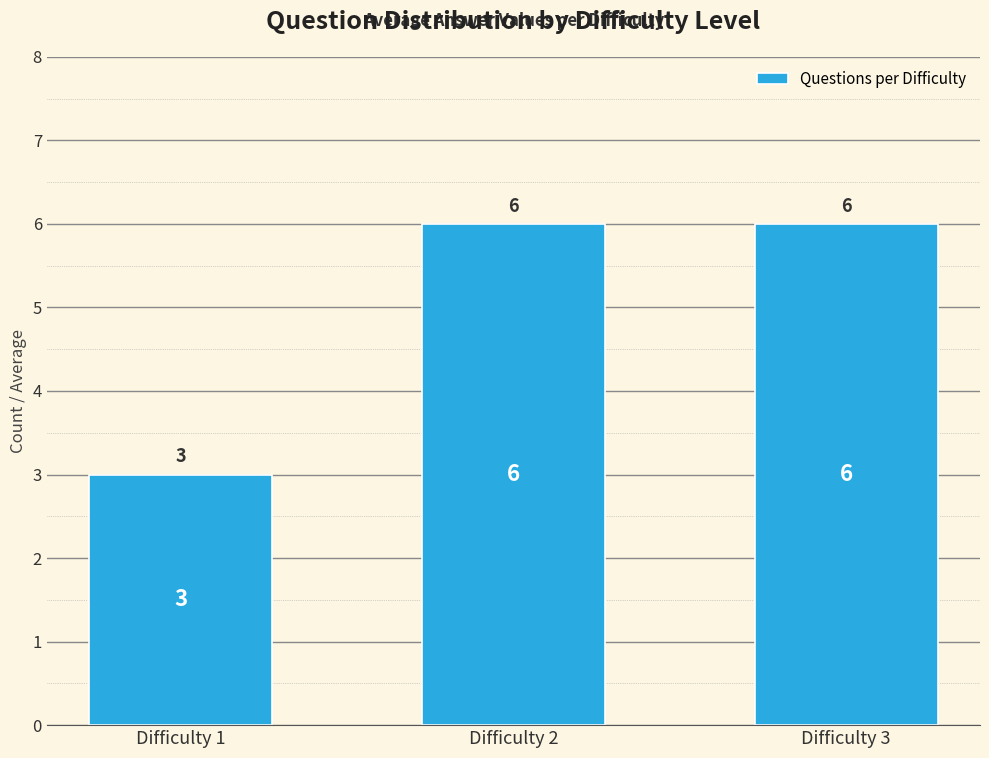

Reading left to right, extract all data points from this chart.

3	6	6